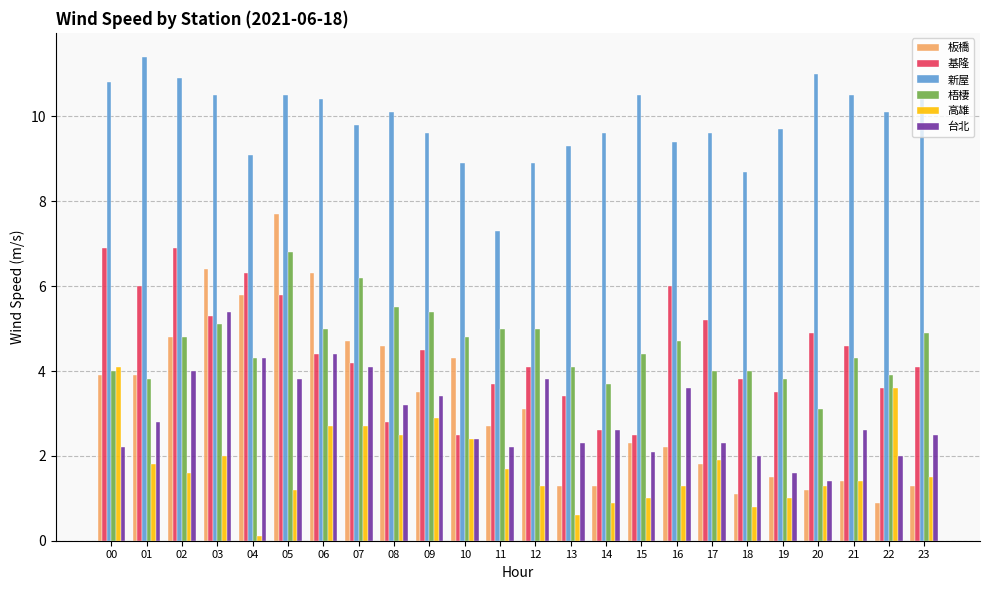

Reading left to right, list all the values displayed in this chart.

板橋: 00=3.9	01=3.9	02=4.8	03=6.4	04=5.8	05=7.7	06=6.3	07=4.7	08=4.6	09=3.5	10=4.3	11=2.7	12=3.1	13=1.3	14=1.3	15=2.3	16=2.2	17=1.8	18=1.1	19=1.5	20=1.2	21=1.4	22=0.9	23=1.3
基隆: 00=6.9	01=6.0	02=6.9	03=5.3	04=6.3	05=5.8	06=4.4	07=4.2	08=2.8	09=4.5	10=2.5	11=3.7	12=4.1	13=3.4	14=2.6	15=2.5	16=6.0	17=5.2	18=3.8	19=3.5	20=4.9	21=4.6	22=3.6	23=4.1
新屋: 00=10.8	01=11.4	02=10.9	03=10.5	04=9.1	05=10.5	06=10.4	07=9.8	08=10.1	09=9.6	10=8.9	11=7.3	12=8.9	13=9.3	14=9.6	15=10.5	16=9.4	17=9.6	18=8.7	19=9.7	20=11.0	21=10.5	22=10.1	23=10.4
梧棲: 00=4.0	01=3.8	02=4.8	03=5.1	04=4.3	05=6.8	06=5.0	07=6.2	08=5.5	09=5.4	10=4.8	11=5.0	12=5.0	13=4.1	14=3.7	15=4.4	16=4.7	17=4.0	18=4.0	19=3.8	20=3.1	21=4.3	22=3.9	23=4.9
高雄: 00=4.1	01=1.8	02=1.6	03=2.0	04=0.1	05=1.2	06=2.7	07=2.7	08=2.5	09=2.9	10=2.4	11=1.7	12=1.3	13=0.6	14=0.9	15=1.0	16=1.3	17=1.9	18=0.8	19=1.0	20=1.3	21=1.4	22=3.6	23=1.5
台北: 00=2.2	01=2.8	02=4.0	03=5.4	04=4.3	05=3.8	06=4.4	07=4.1	08=3.2	09=3.4	10=2.4	11=2.2	12=3.8	13=2.3	14=2.6	15=2.1	16=3.6	17=2.3	18=2.0	19=1.6	20=1.4	21=2.6	22=2.0	23=2.5